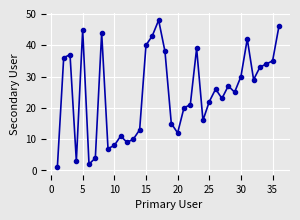

What is the value of the 28th point from the left?

27